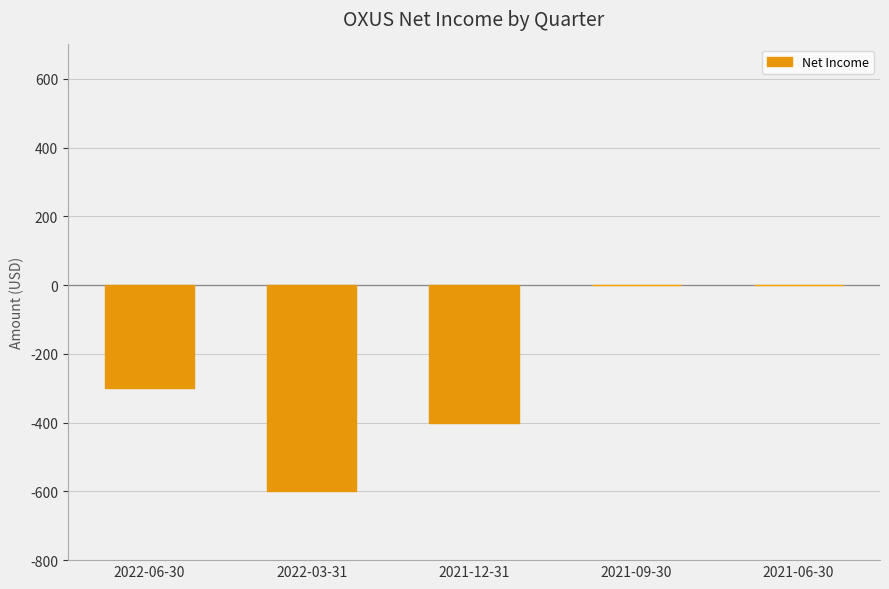

What is the sum of all values?

-1300